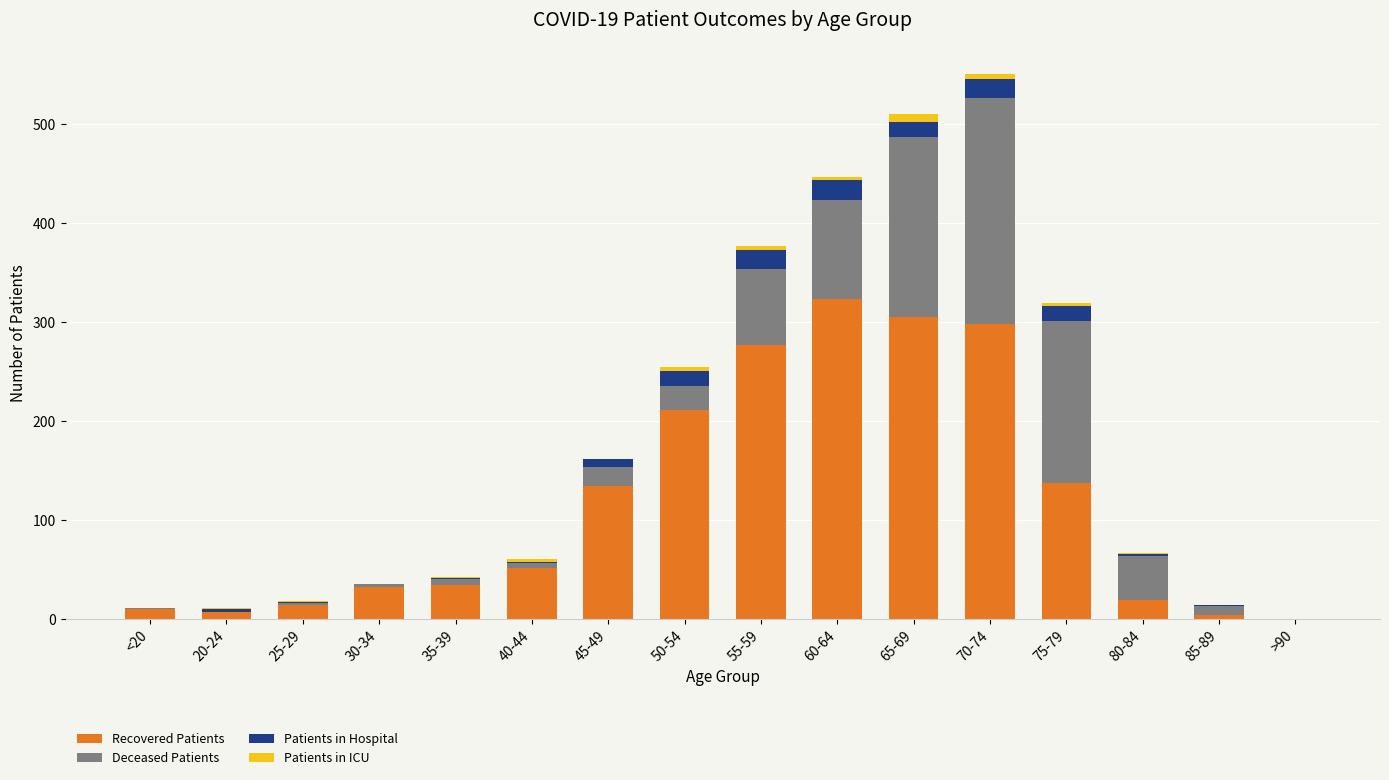

Count the number of data series in this chart.

4